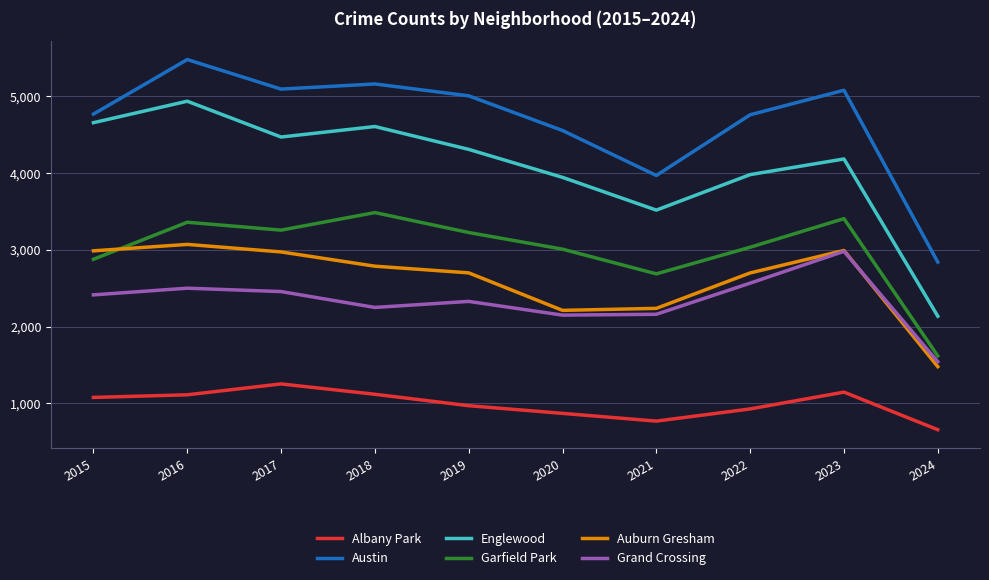

What is the spread (max minus min) of values at 2021?

3203